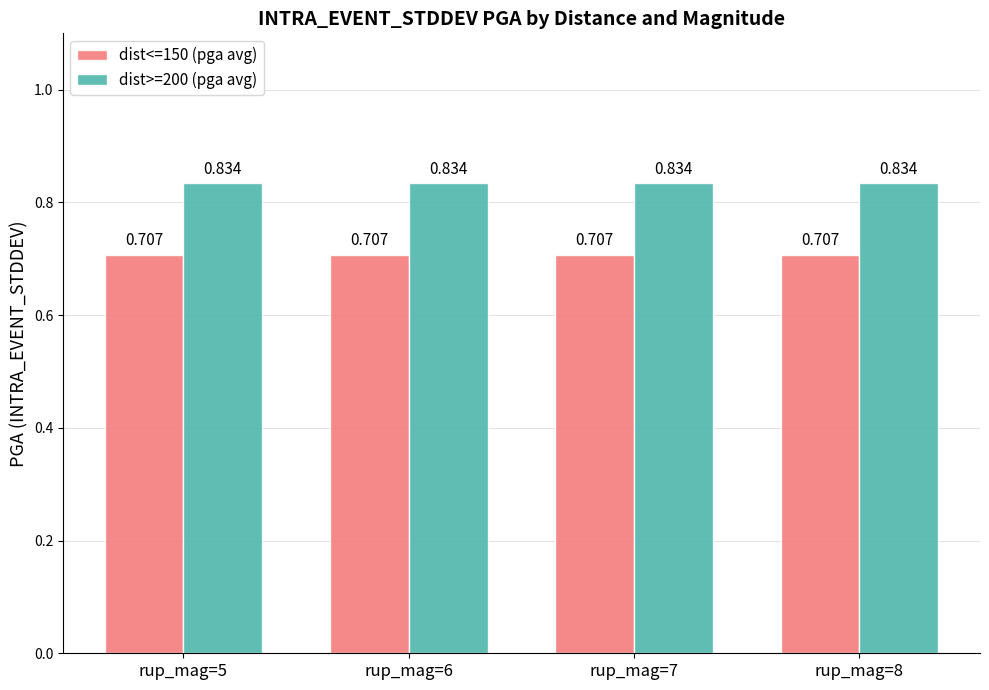

True or false: dist<=150 (pga avg) has a value of 0.2 at rup_mag=7.

False